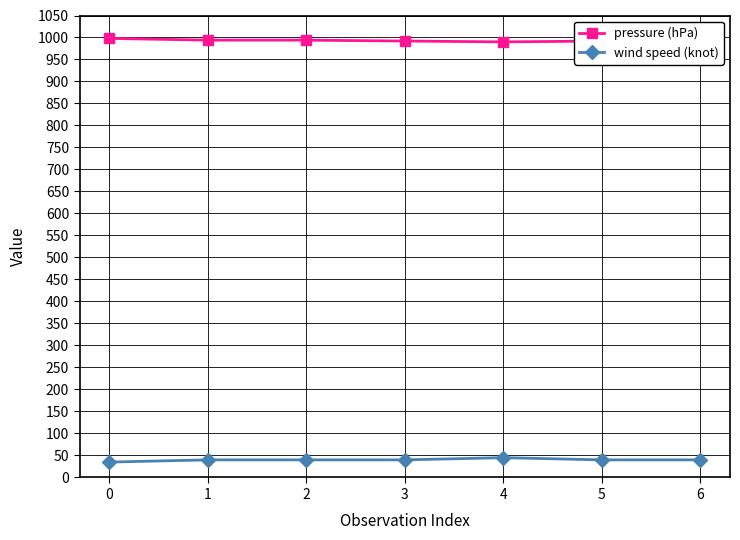

Count the wind speed (knot) values in the range 40 to 41.

5